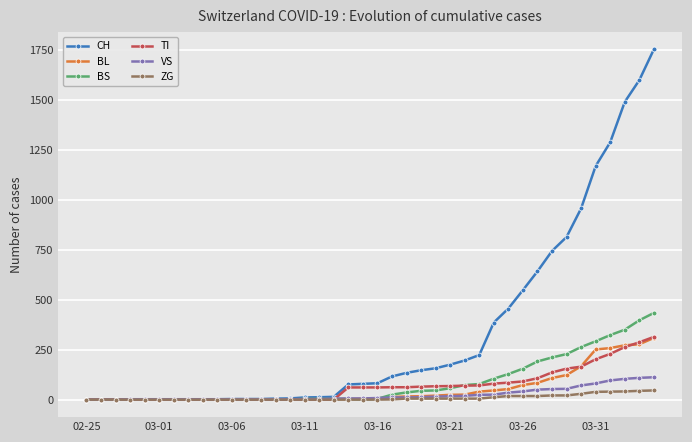

Which series has the largest total across all categories?

CH